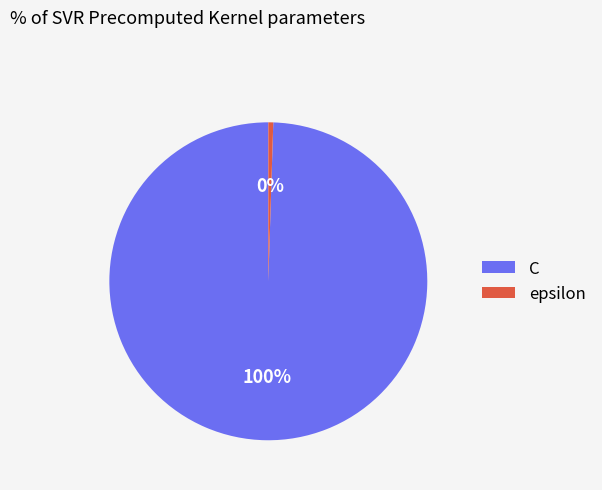

The epsilon slice represents 14% of the pie. True or false?

False